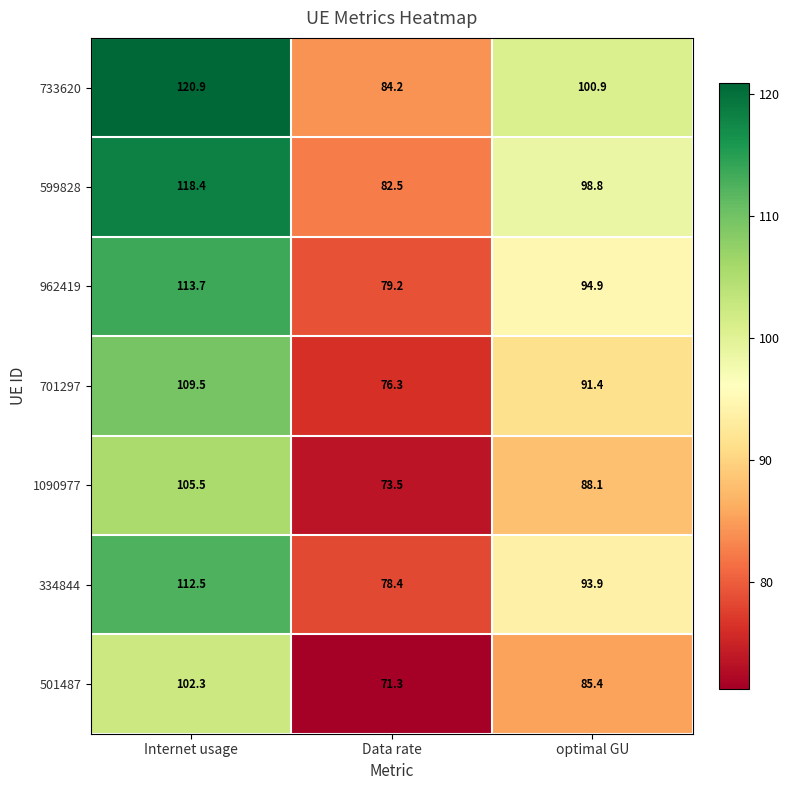

How many categories are shown in the chart?

3